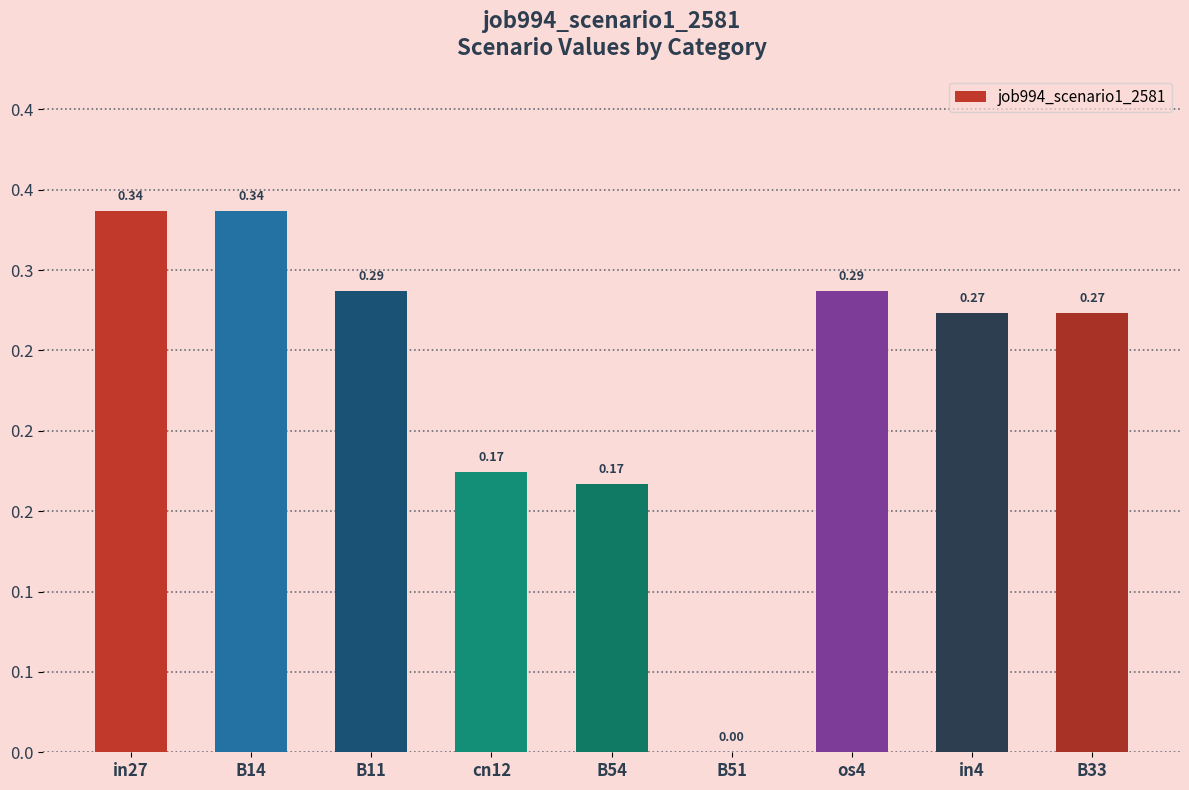

Are the bars horizontal?

No